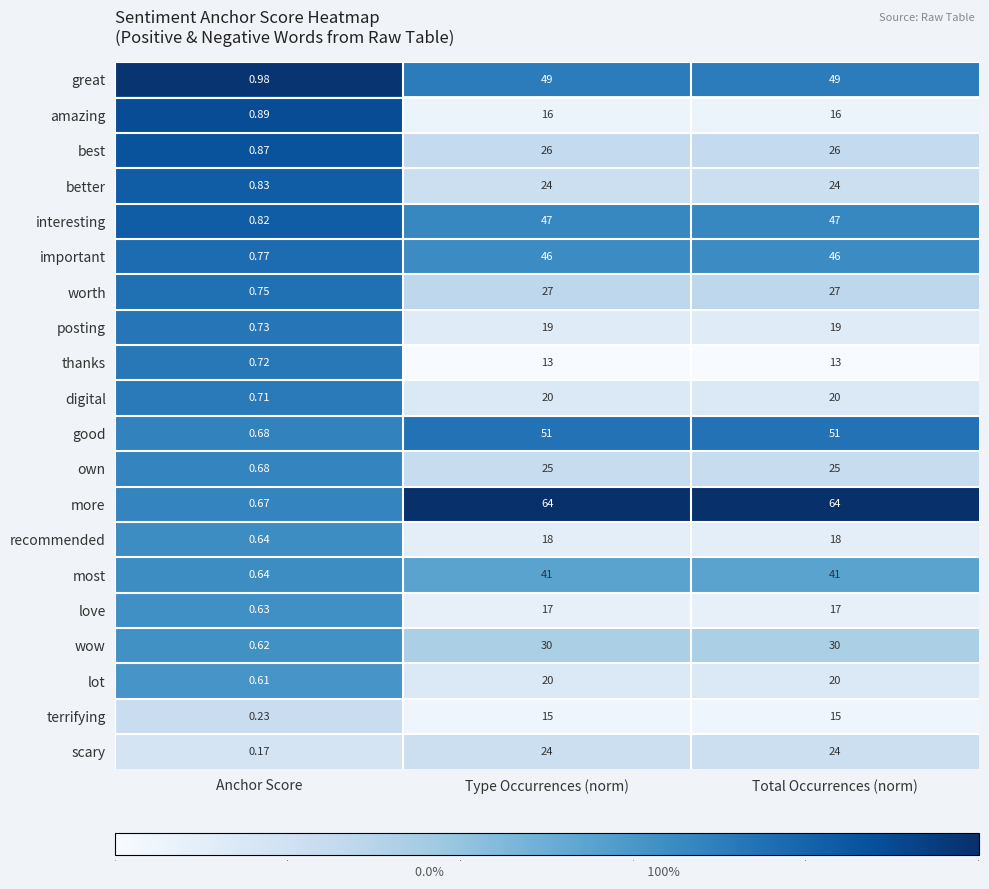

Between Anchor Score and Total Occurrences (norm), which series saw the biggest shift?

more